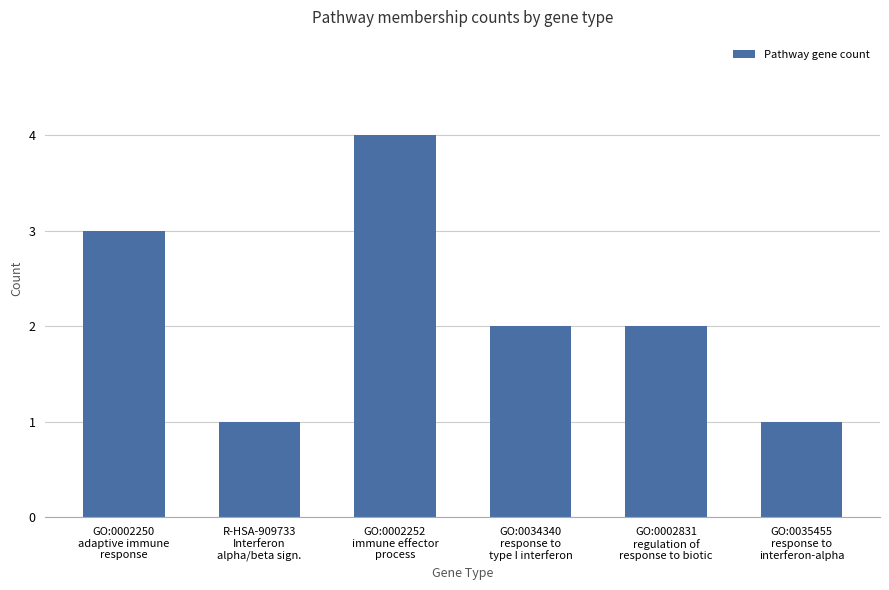

Reading left to right, extract all data points from this chart.

3	1	4	2	2	1